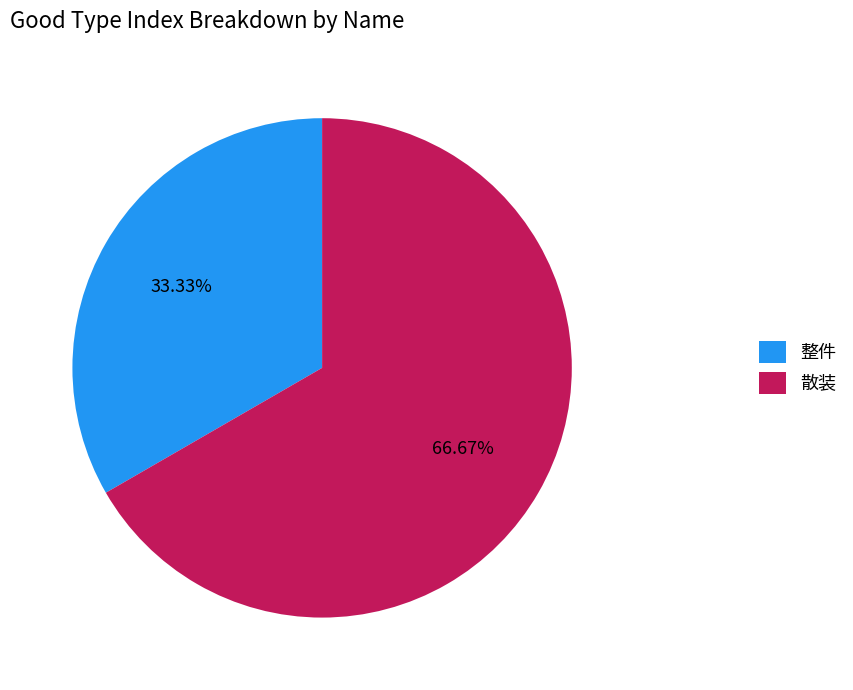

Between 整件 and 散装, which is larger?

散装